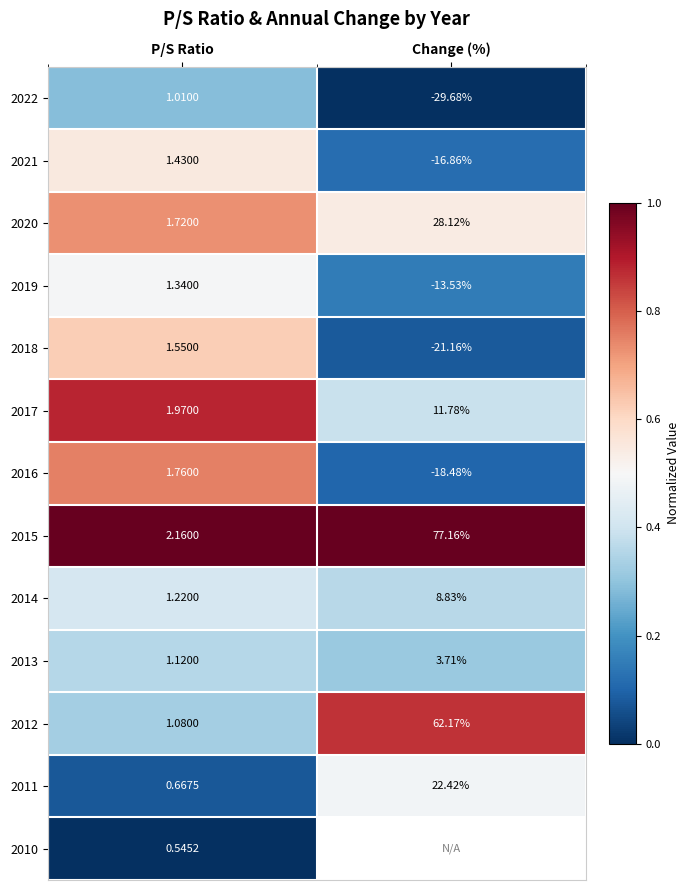

Count the number of categories in the chart.

2